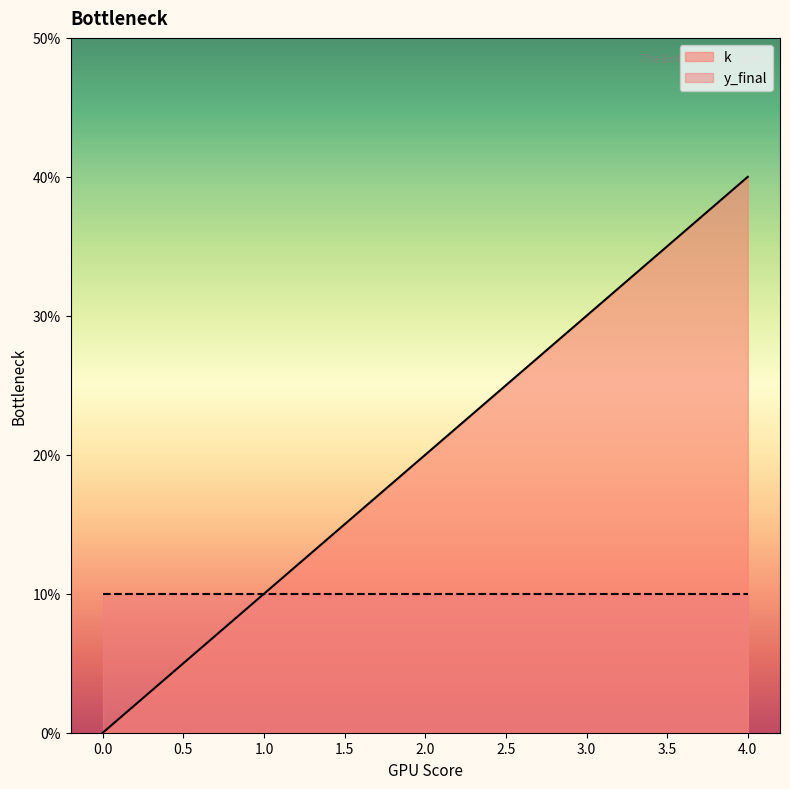

Approximately how many times larger is the value at 4 compared to 1?

4.0